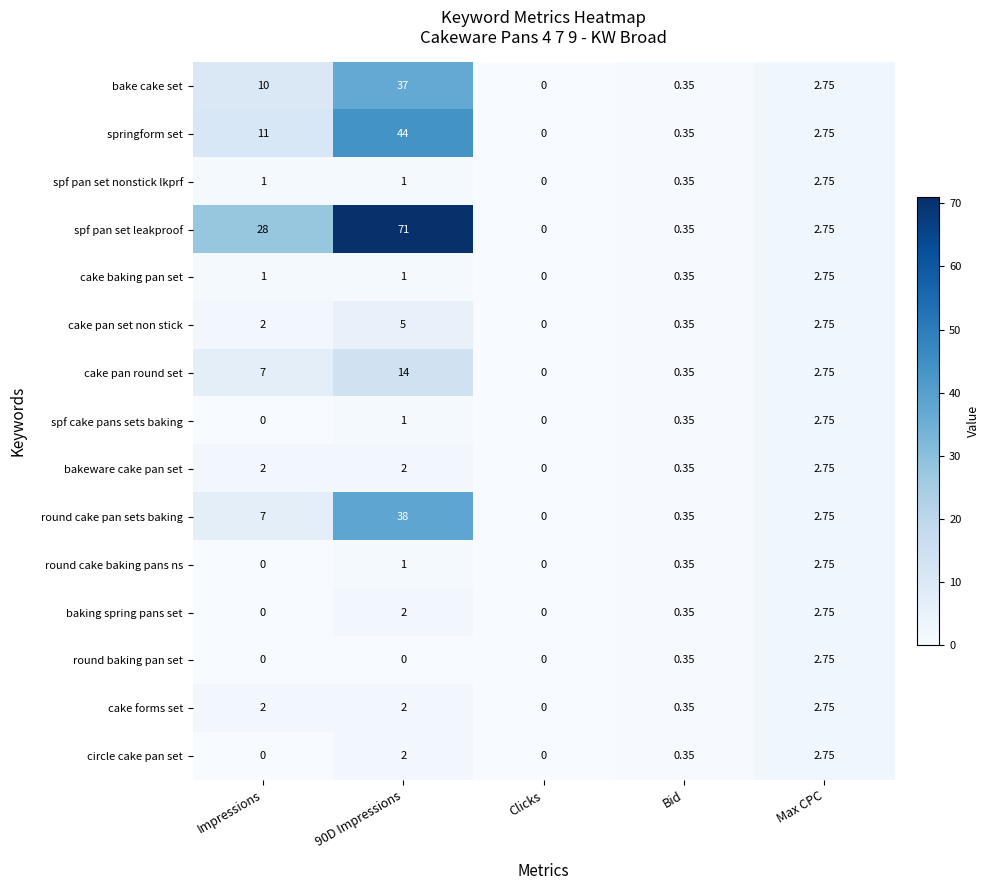

How many data points does each series have?

5